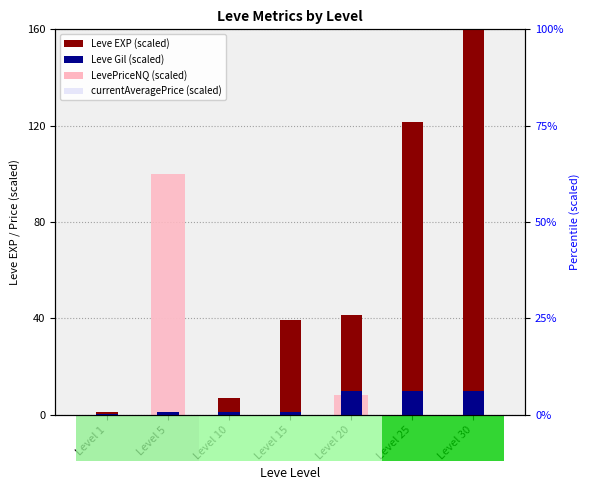

True or false: Leve Gil has a value of 1.7 at Level 10.

False